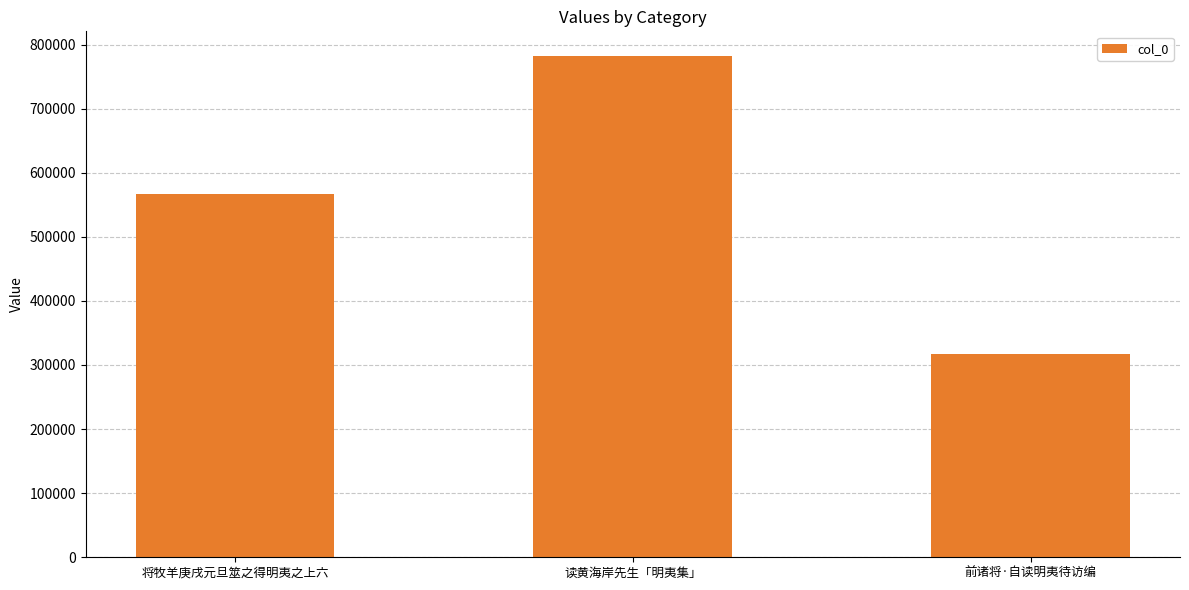

Rank the categories by value from highest to lowest.

读黄海岸先生「明夷集」, 将牧羊庚戌元旦筮之得明夷之上六, 前诸将·自读明夷待访编